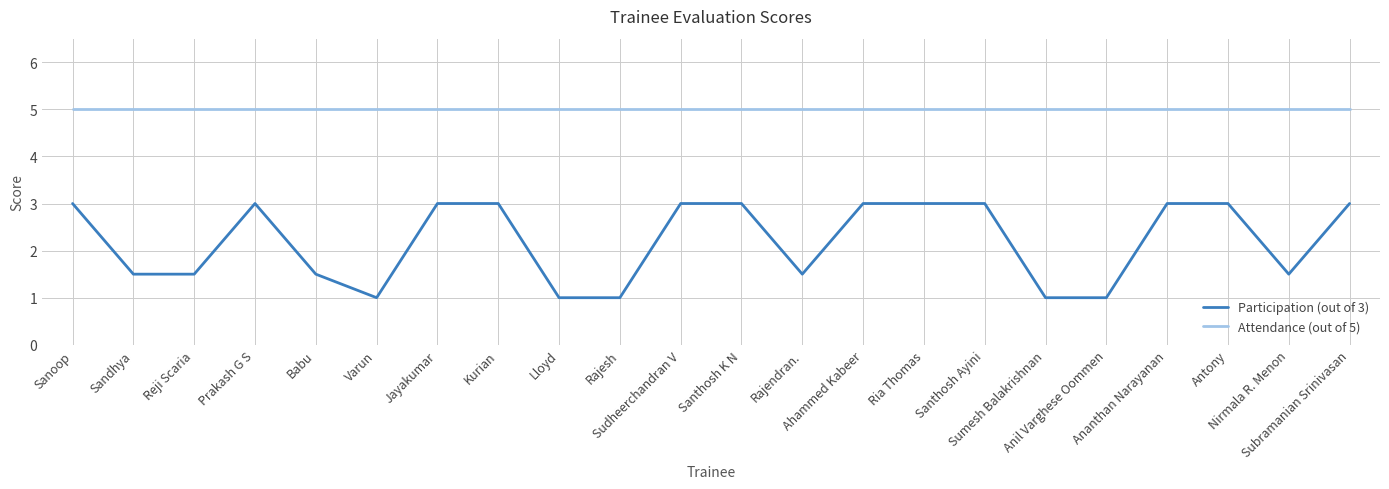

The Attendance (out of 5) series shows 5.0 at Sanoop. True or false?

True